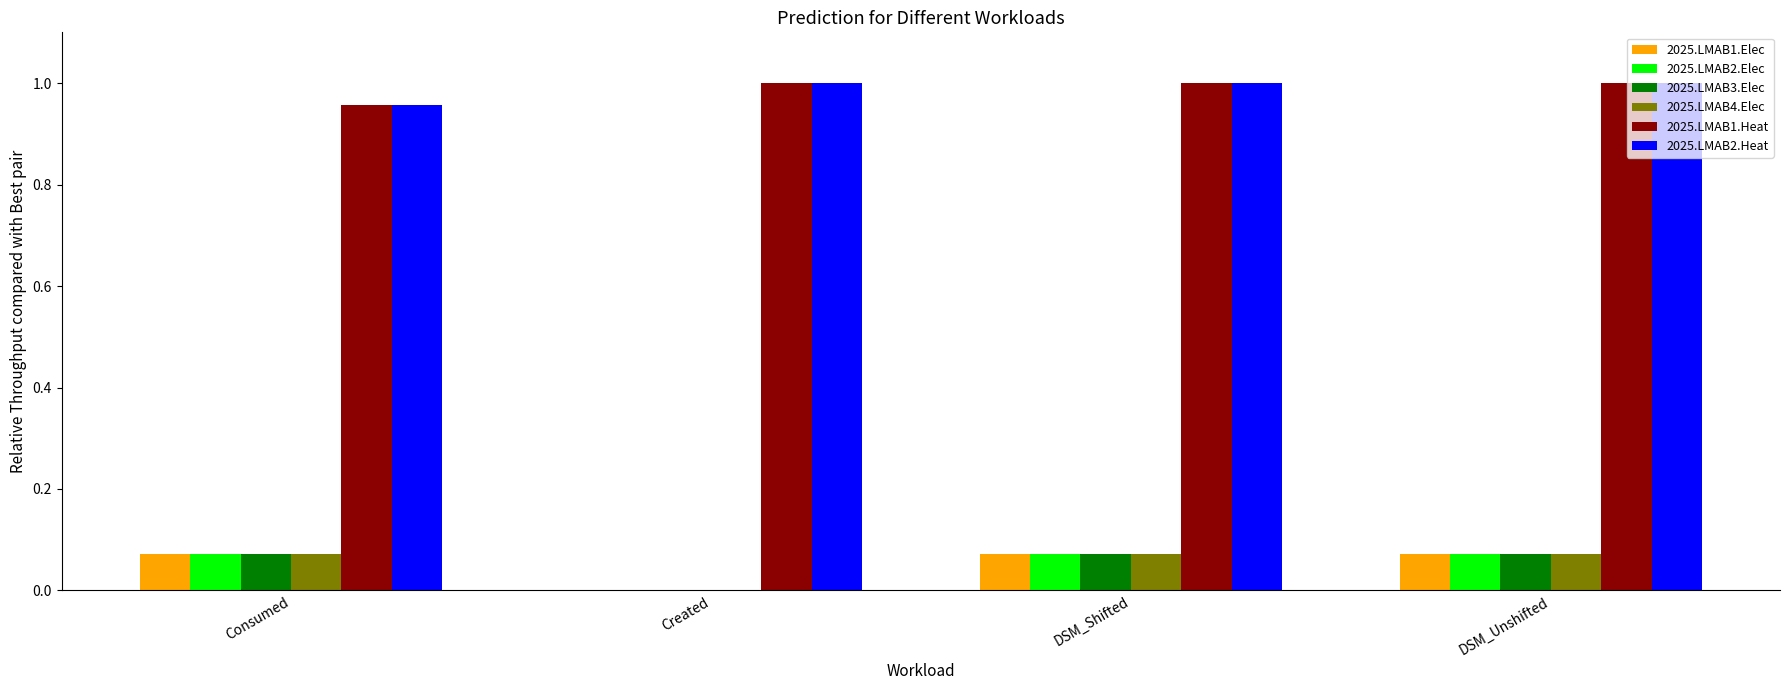

The value of 2025.LMAB1.Elec at DSM_Unshifted is 0.0. True or false?

False